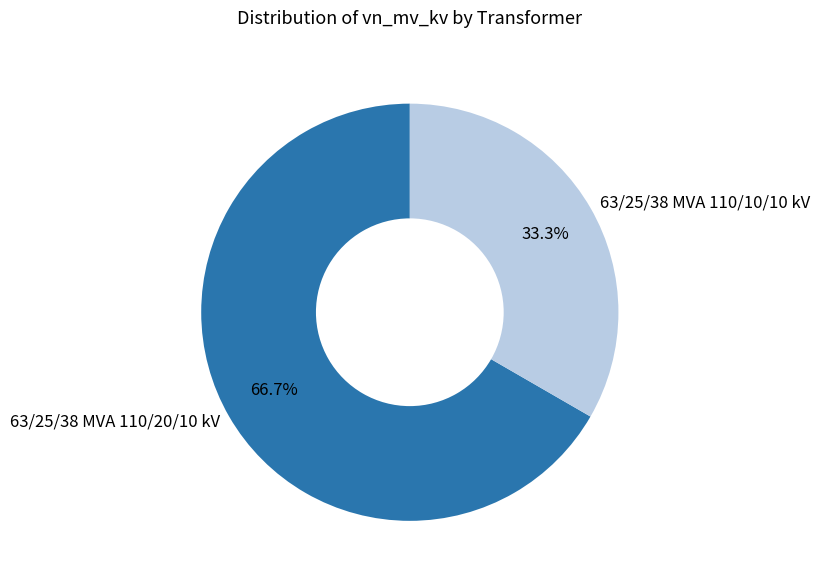

What is the ratio of the value at 63/25/38 MVA 110/20/10 kV to the value at 63/25/38 MVA 110/10/10 kV?

2.0